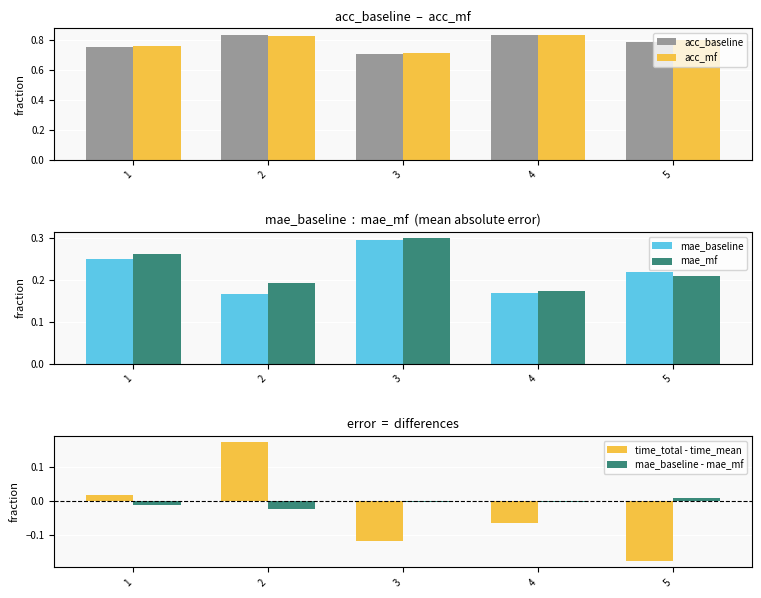

How many bars are there in each group?

6